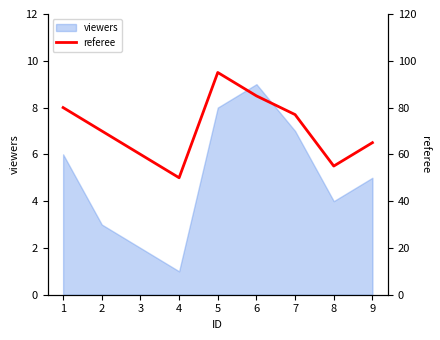

What is the greatest value displayed?

95